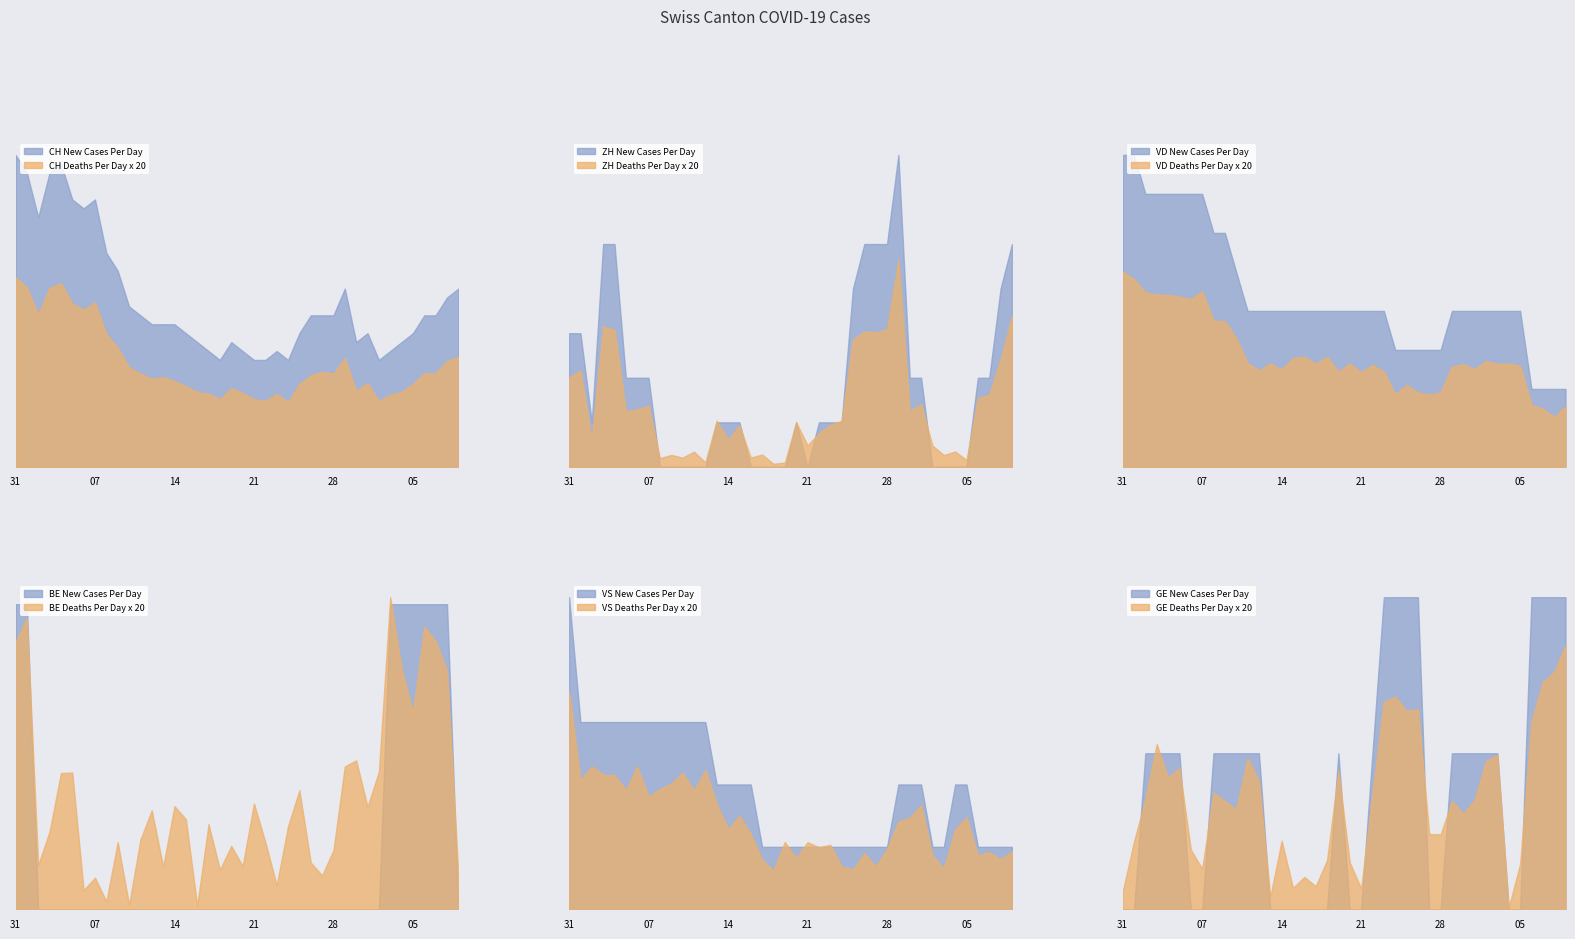

How many categories are shown in the chart?

40